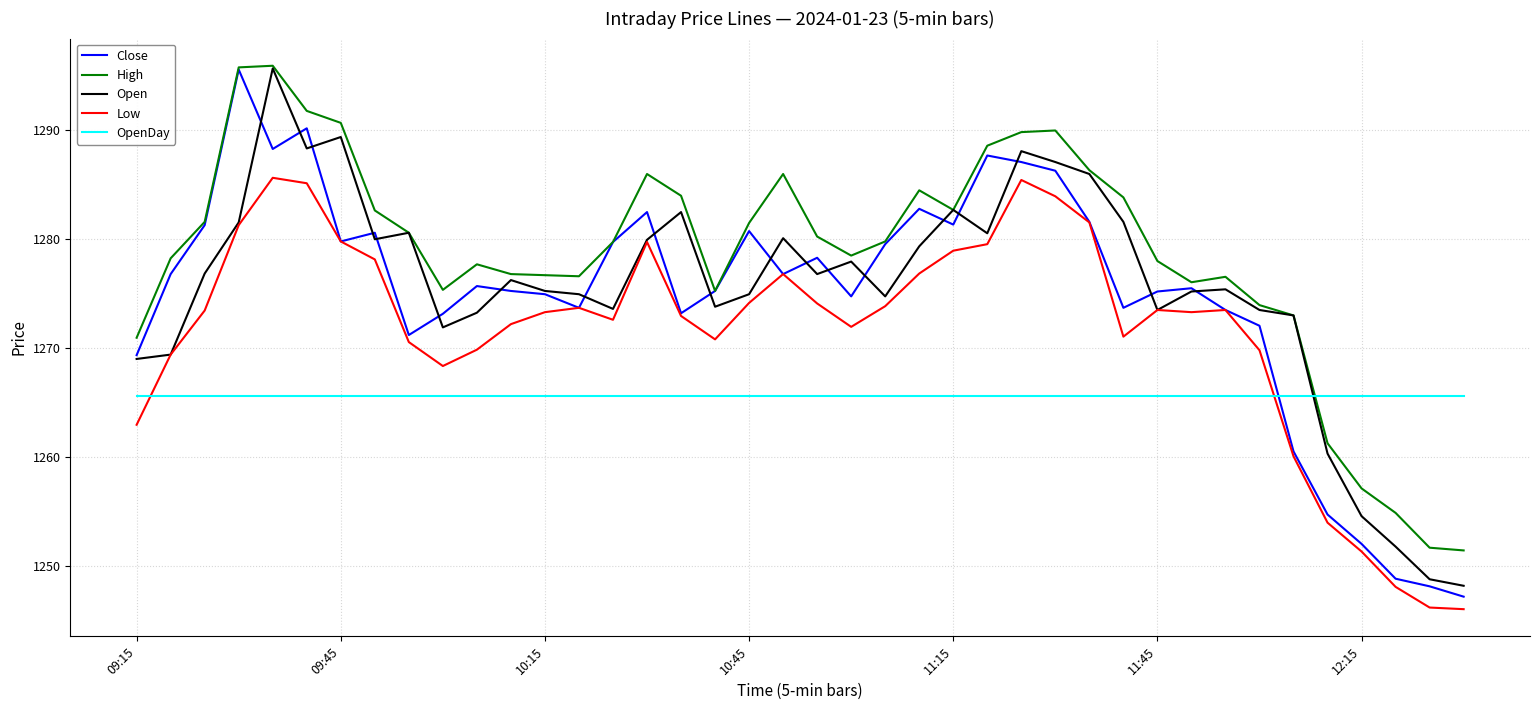

True or false: High and Low cross at least once.

False